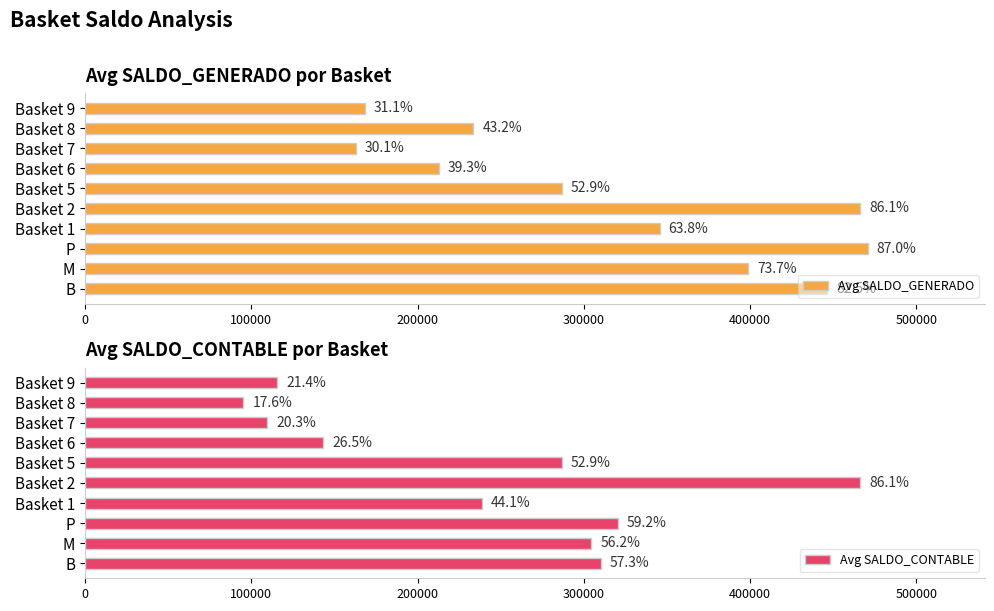

Is it true that Avg SALDO_GENERADO equals 233605 at Basket 8?

True